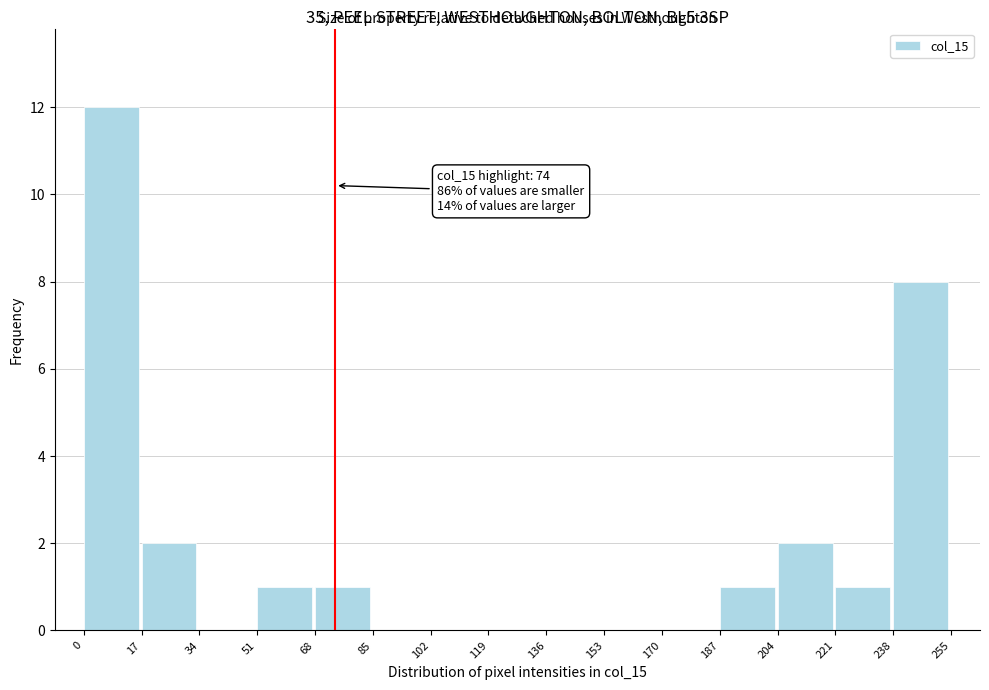

Over which range of the x-axis is the bar tallest?

0 to 17